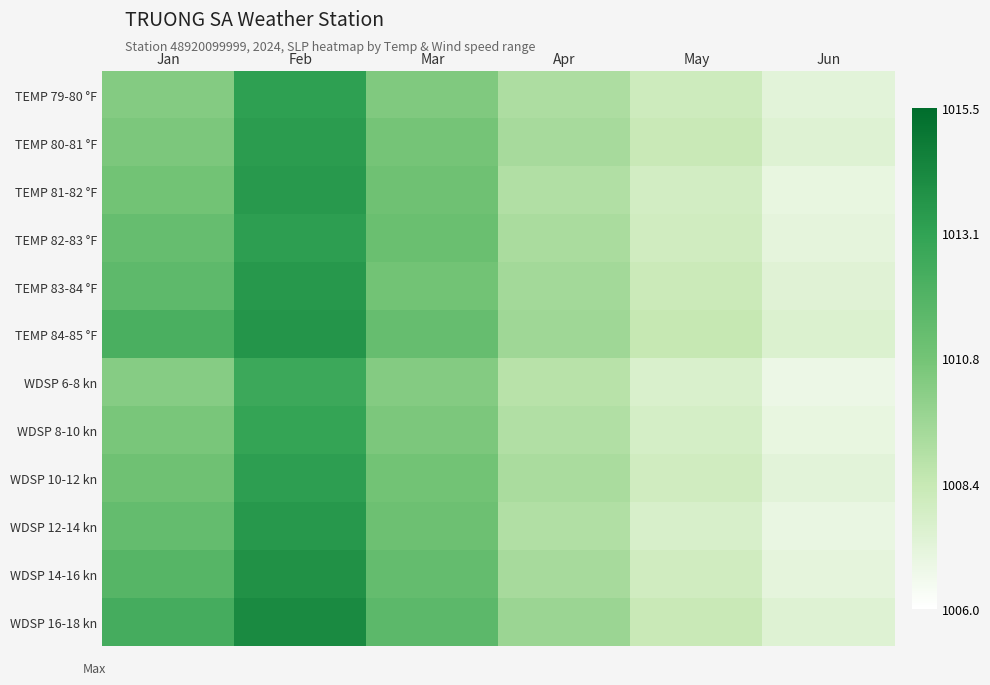

Reading right to left, list all the values displayed in this chart.

TEMP 79-80 °F: Jun=1007.2	May=1008.1	Apr=1009.1	Mar=1010.4	Feb=1013.2	Jan=1010.3
TEMP 80-81 °F: Jun=1007.4	May=1008.3	Apr=1009.3	Mar=1010.7	Feb=1013.4	Jan=1010.5
TEMP 81-82 °F: Jun=1007.0	May=1007.9	Apr=1009.0	Mar=1010.9	Feb=1013.5	Jan=1010.8
TEMP 82-83 °F: Jun=1007.1	May=1008.0	Apr=1009.2	Mar=1011.1	Feb=1013.3	Jan=1011.2
TEMP 83-84 °F: Jun=1007.3	May=1008.2	Apr=1009.4	Mar=1010.8	Feb=1013.6	Jan=1011.5
TEMP 84-85 °F: Jun=1007.5	May=1008.4	Apr=1009.5	Mar=1011.2	Feb=1013.7	Jan=1012.2
WDSP 6-8 kn: Jun=1006.8	May=1007.6	Apr=1008.8	Mar=1010.3	Feb=1012.7	Jan=1010.2
WDSP 8-10 kn: Jun=1007.0	May=1007.8	Apr=1009.0	Mar=1010.5	Feb=1013.0	Jan=1010.6
WDSP 10-12 kn: Jun=1007.2	May=1008.0	Apr=1009.2	Mar=1010.8	Feb=1013.3	Jan=1010.9
WDSP 12-14 kn: Jun=1006.9	May=1007.7	Apr=1009.0	Mar=1011.0	Feb=1013.6	Jan=1011.3
WDSP 14-16 kn: Jun=1007.1	May=1008.0	Apr=1009.3	Mar=1011.3	Feb=1013.9	Jan=1011.8
WDSP 16-18 kn: Jun=1007.4	May=1008.3	Apr=1009.6	Mar=1011.6	Feb=1014.2	Jan=1012.4